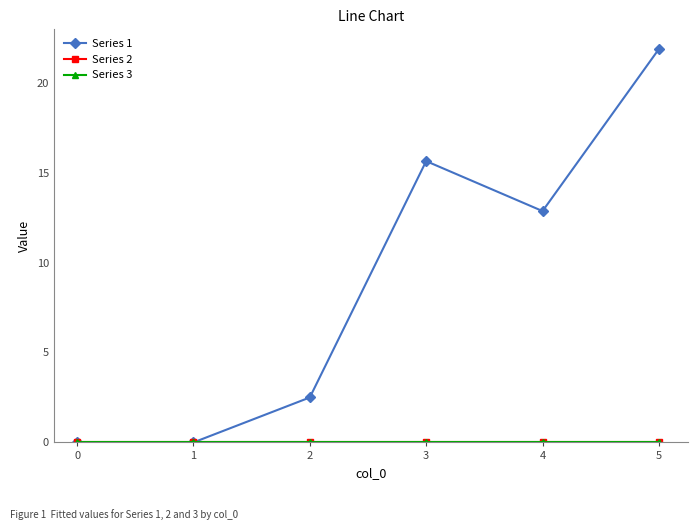

Is this an area chart (filled region under the line)?

No